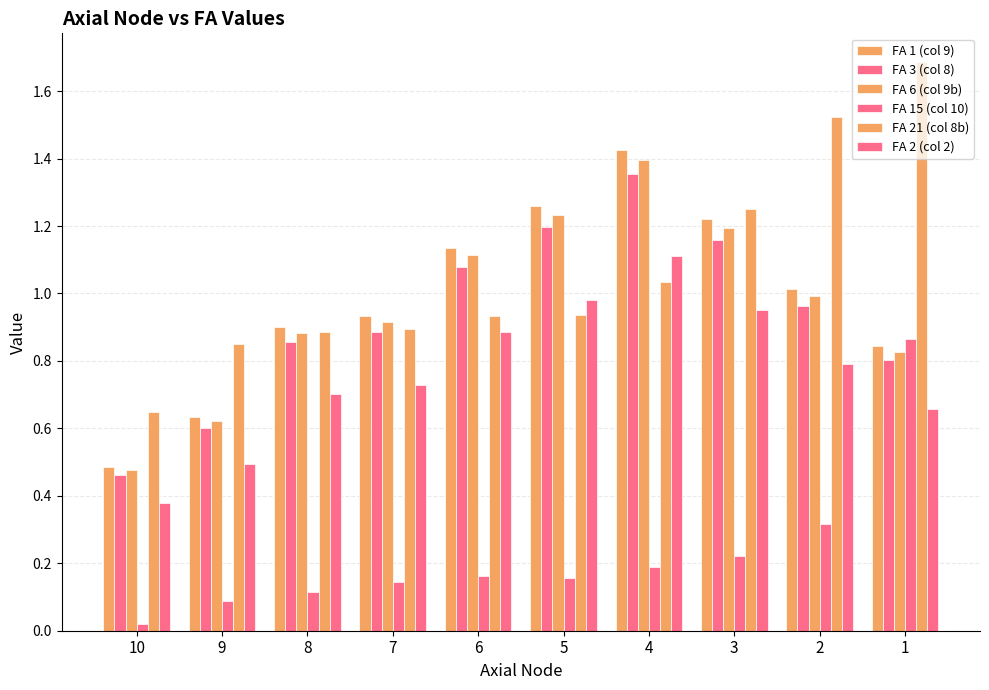

How many groups of bars are there?

10